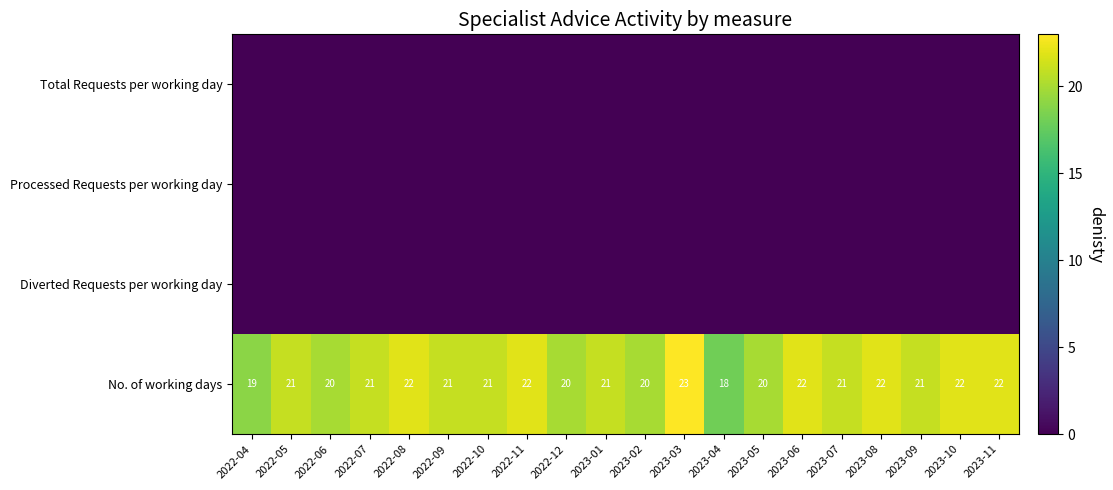

Which category has the lowest value across all series?

2022-04